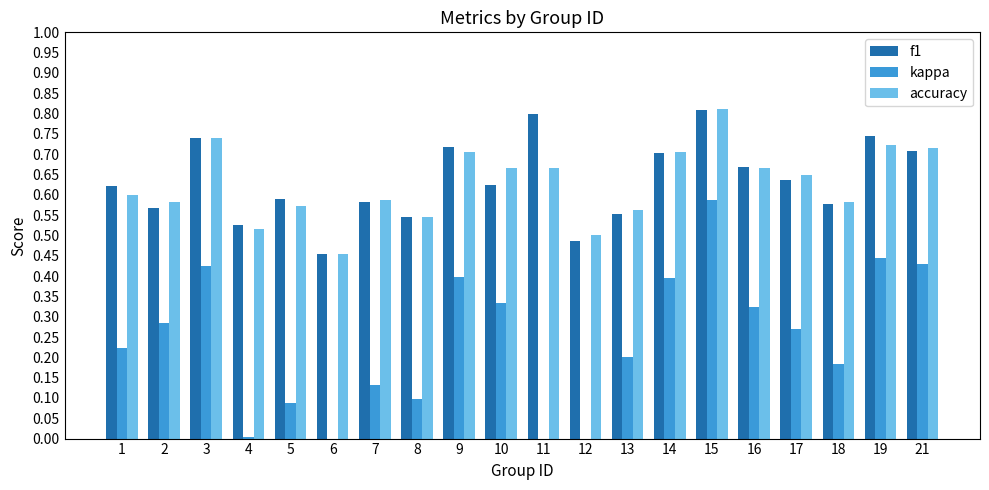

What is the sum of all accuracy values?

12.6